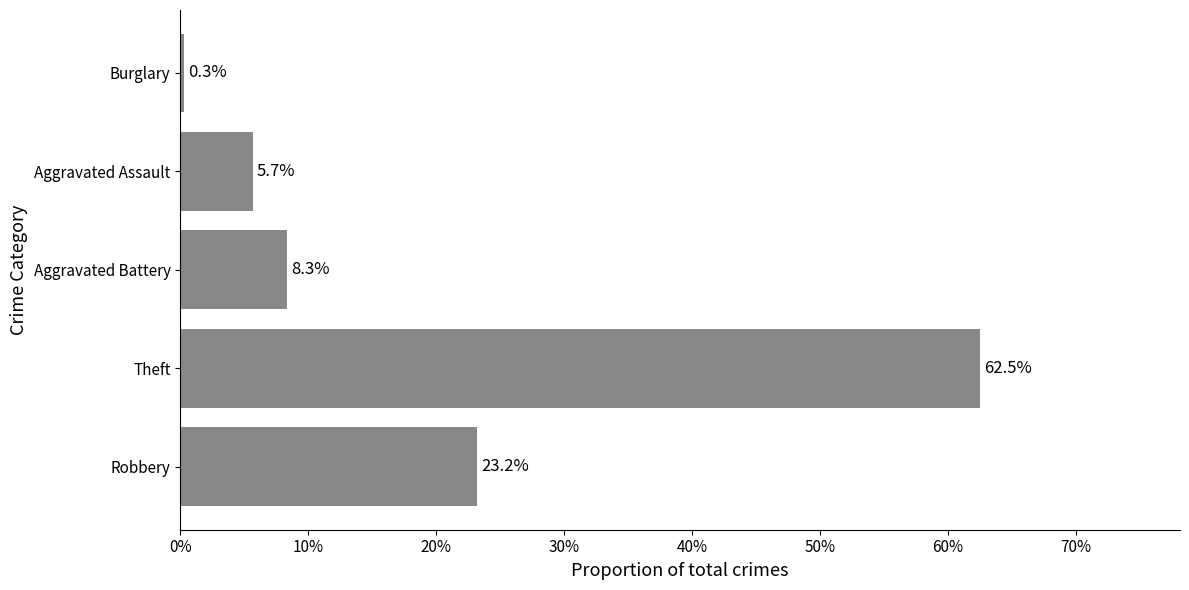

Are the bars horizontal?

Yes